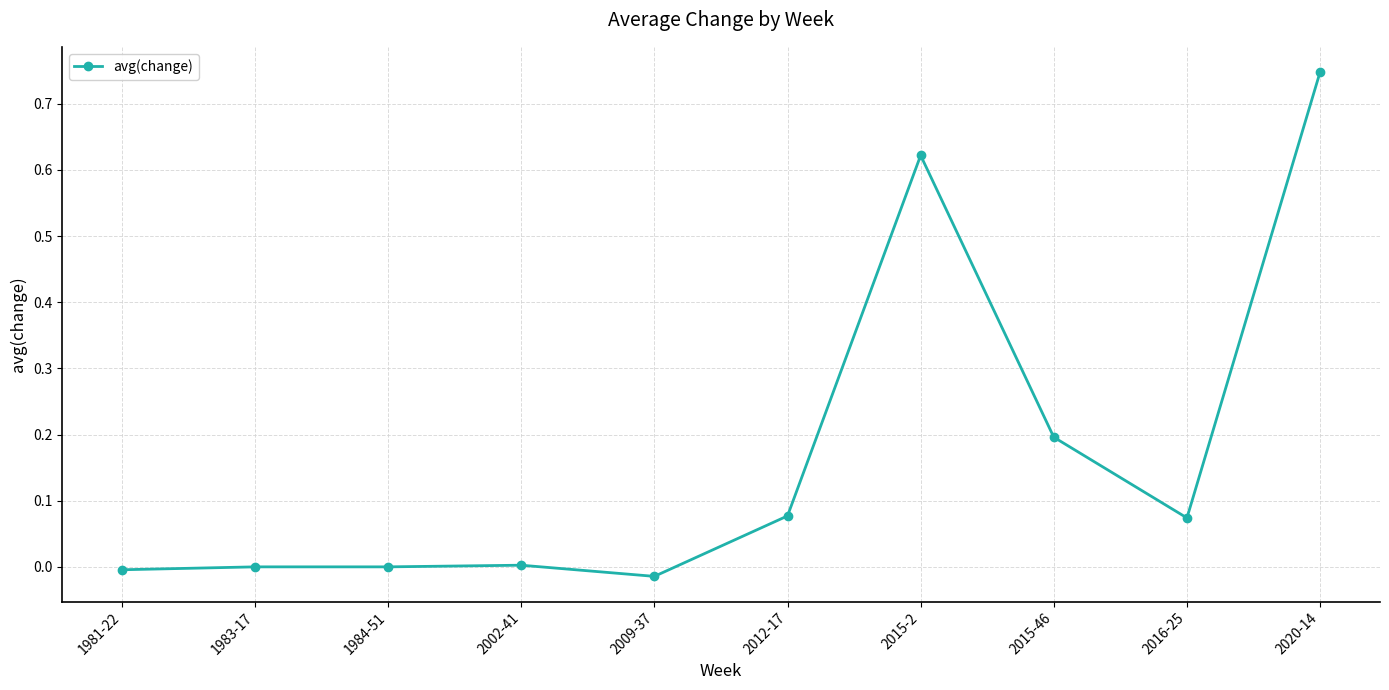

True or false: there are more than 1 points higher than both neighbors.

True